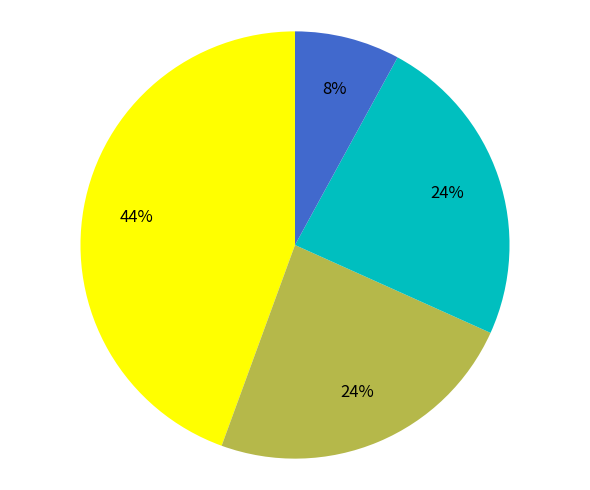

Does any single category account for the majority?

No